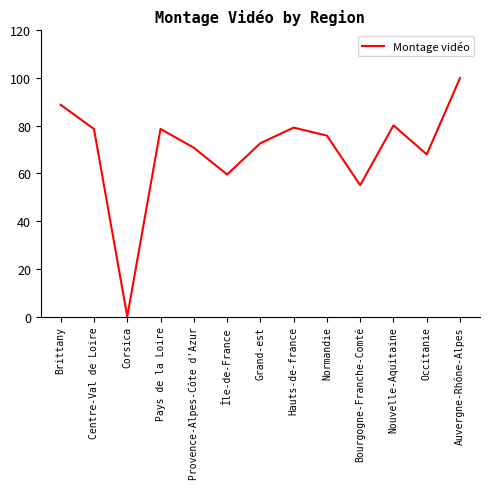

True or false: the data shows 60.7 at Corsica.

False